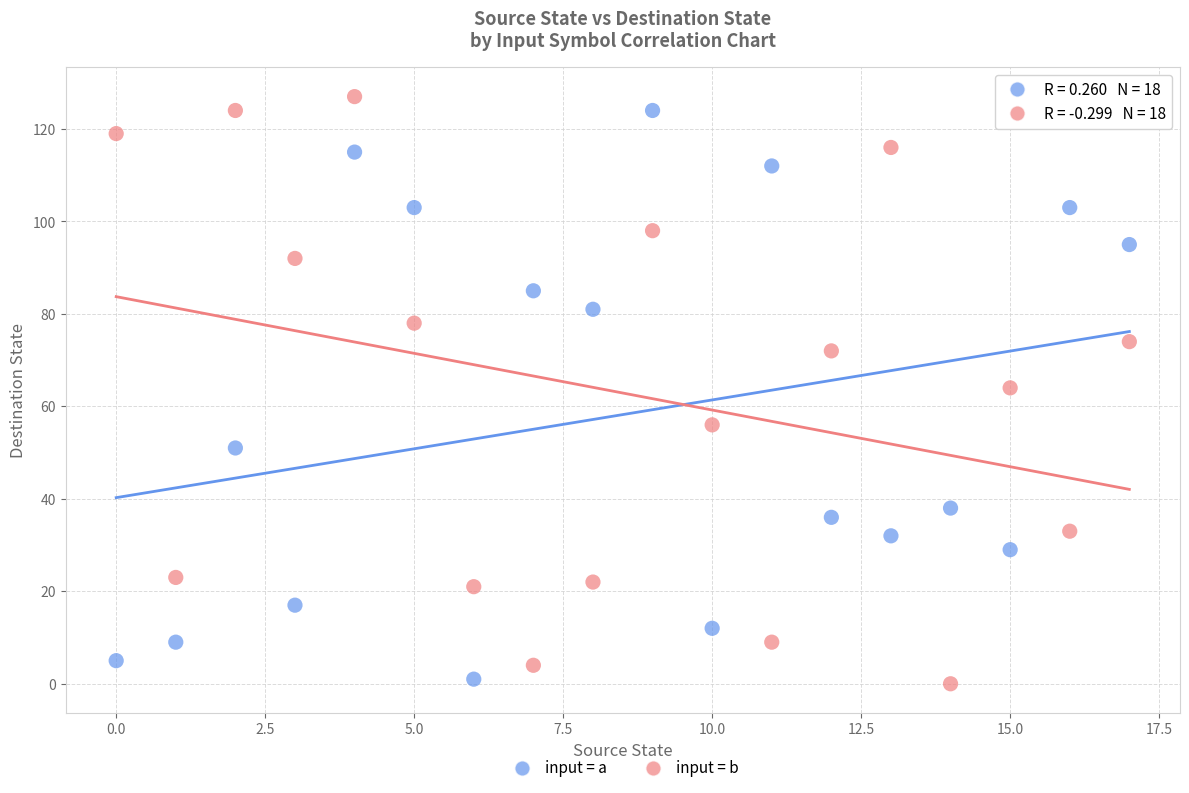

Which series has the widest spread of Y values?

input = b